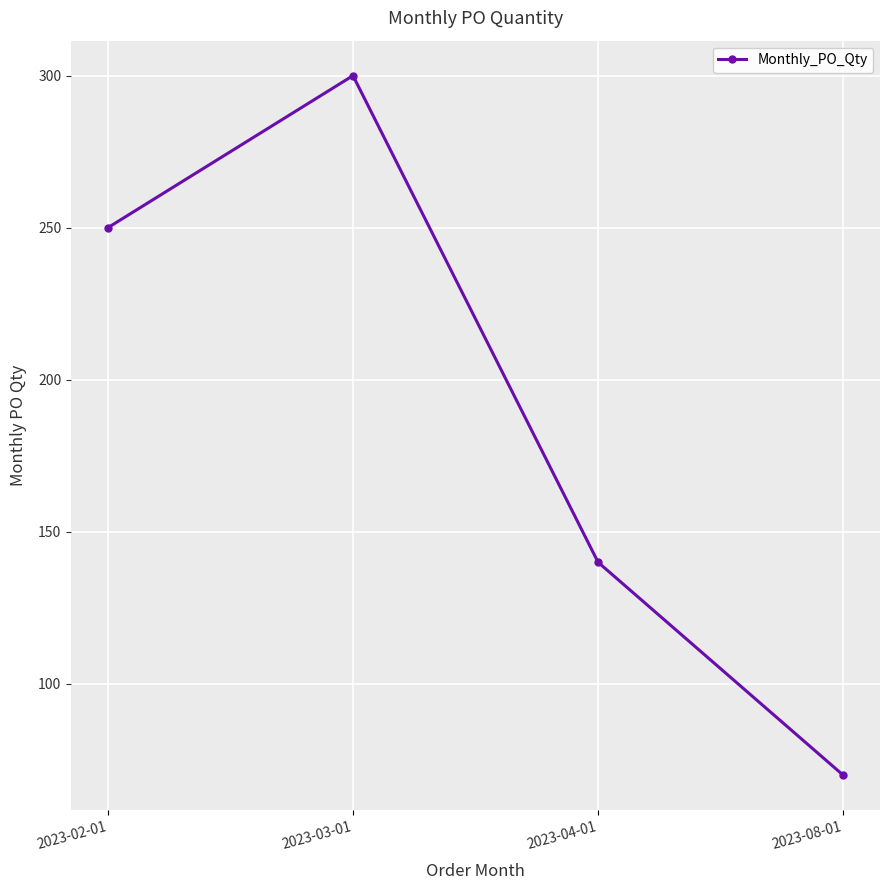

How many points are higher than both their immediate neighbors (excluding endpoints)?

1